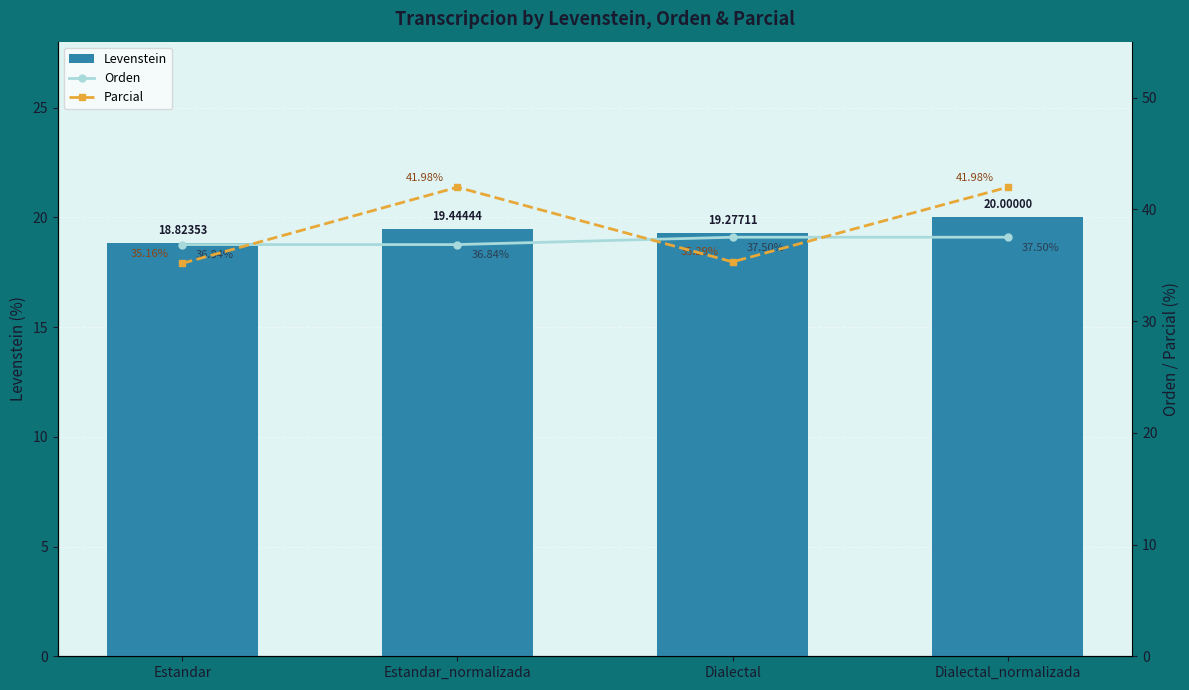

Which series has the largest total across all categories?

Parcial